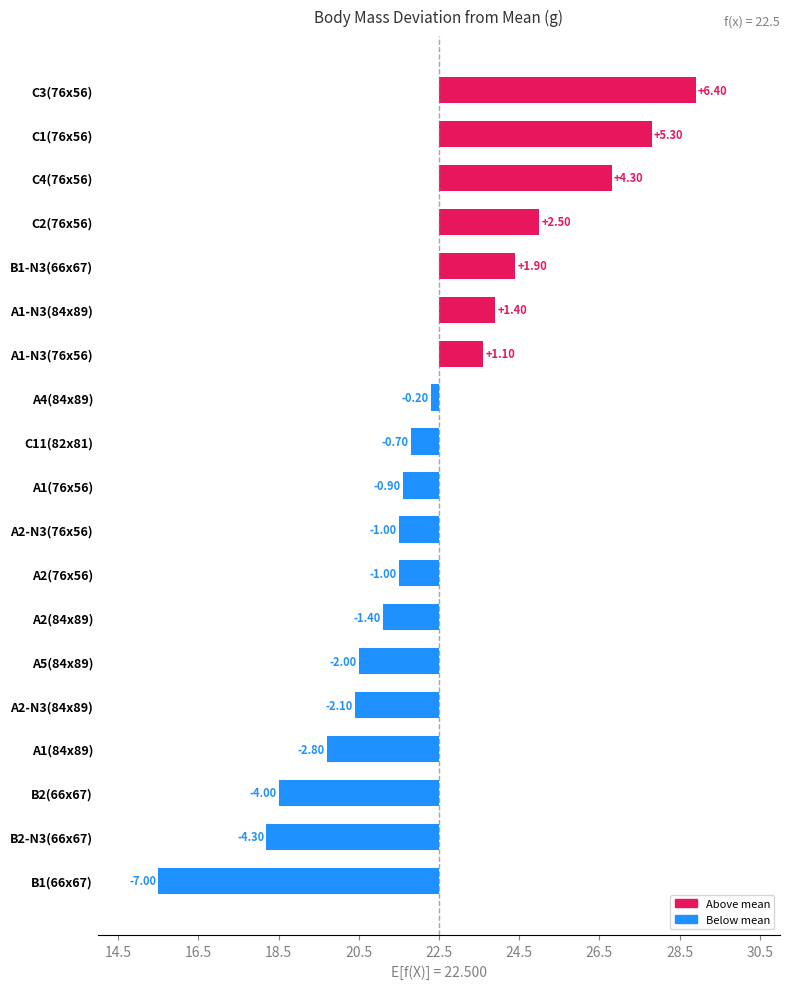

Does the chart contain any negative values?

Yes